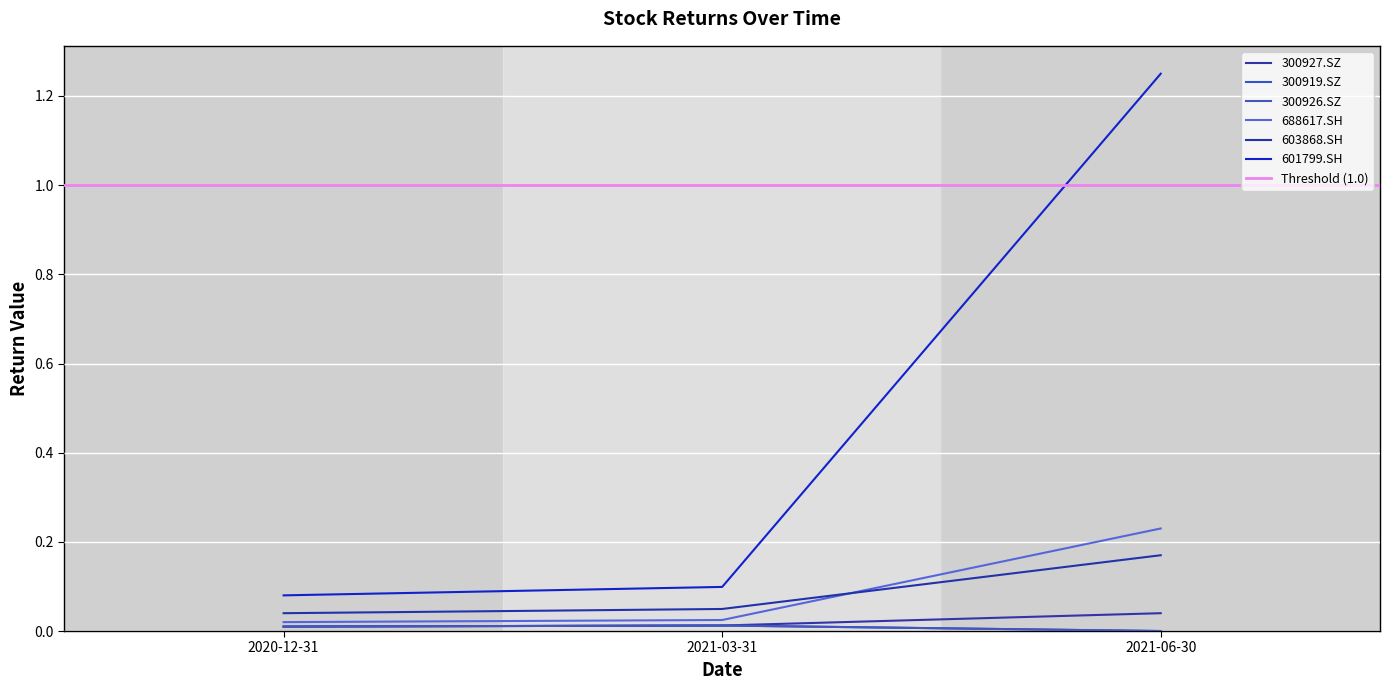

Reading left to right, list all the values displayed in this chart.

300927.SZ: 2020-12-31=0.0	2021-03-31=0.0	2021-06-30=0.0
300919.SZ: 2020-12-31=0.0	2021-03-31=0.0	2021-06-30=0.0
300926.SZ: 2020-12-31=0.0	2021-03-31=0.0	2021-06-30=0.0
688617.SH: 2020-12-31=0.0	2021-03-31=0.0	2021-06-30=0.2
603868.SH: 2020-12-31=0.0	2021-03-31=0.0	2021-06-30=0.2
601799.SH: 2020-12-31=0.1	2021-03-31=0.1	2021-06-30=1.2